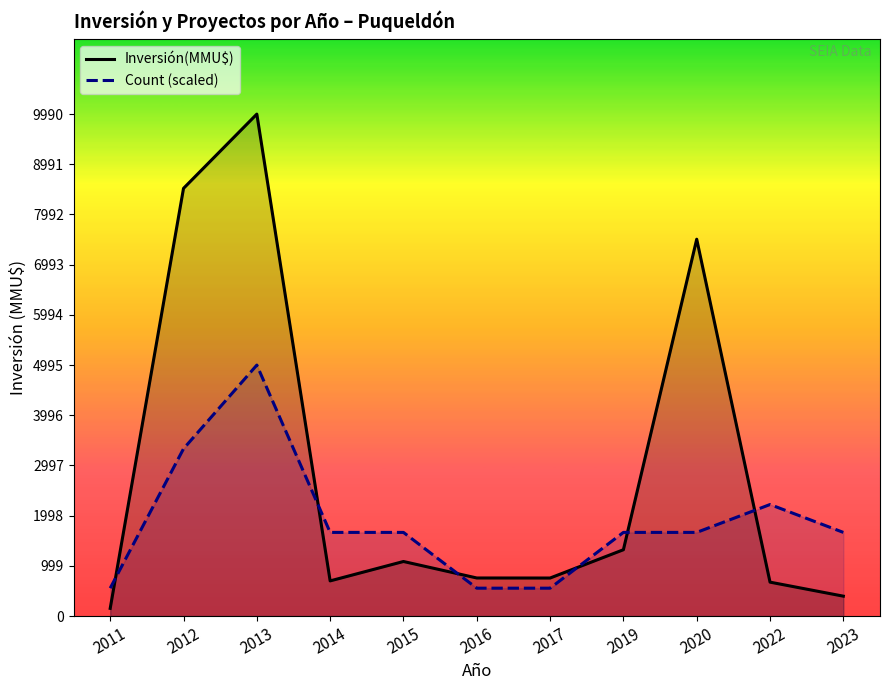

How many lines are shown in the chart?

2